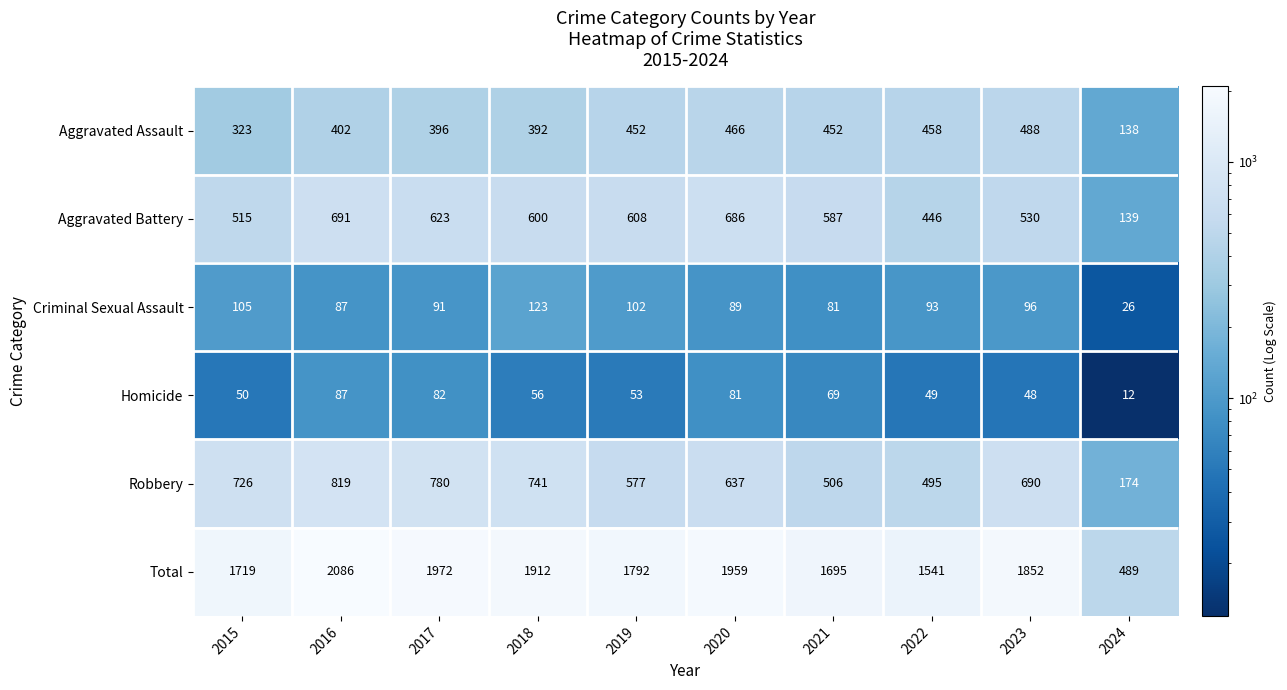

What is the difference between the maximum and minimum values in the Total series?

1597